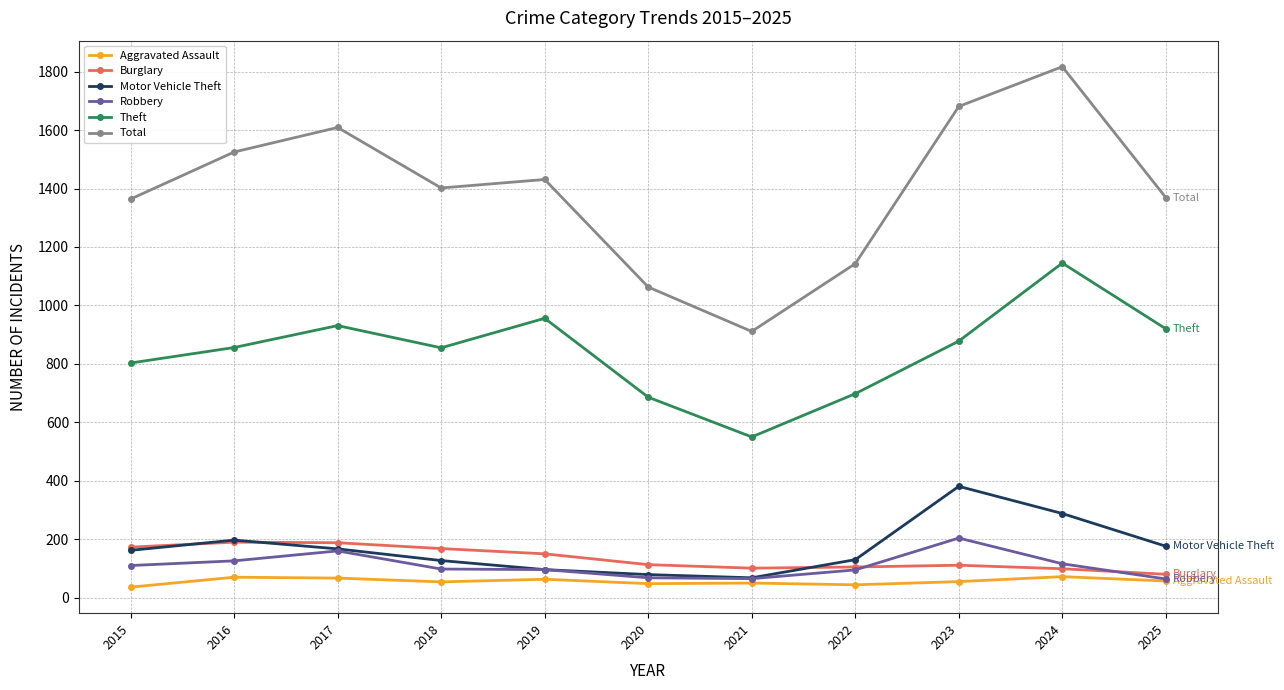

True or false: Total and Robbery cross at least once.

False